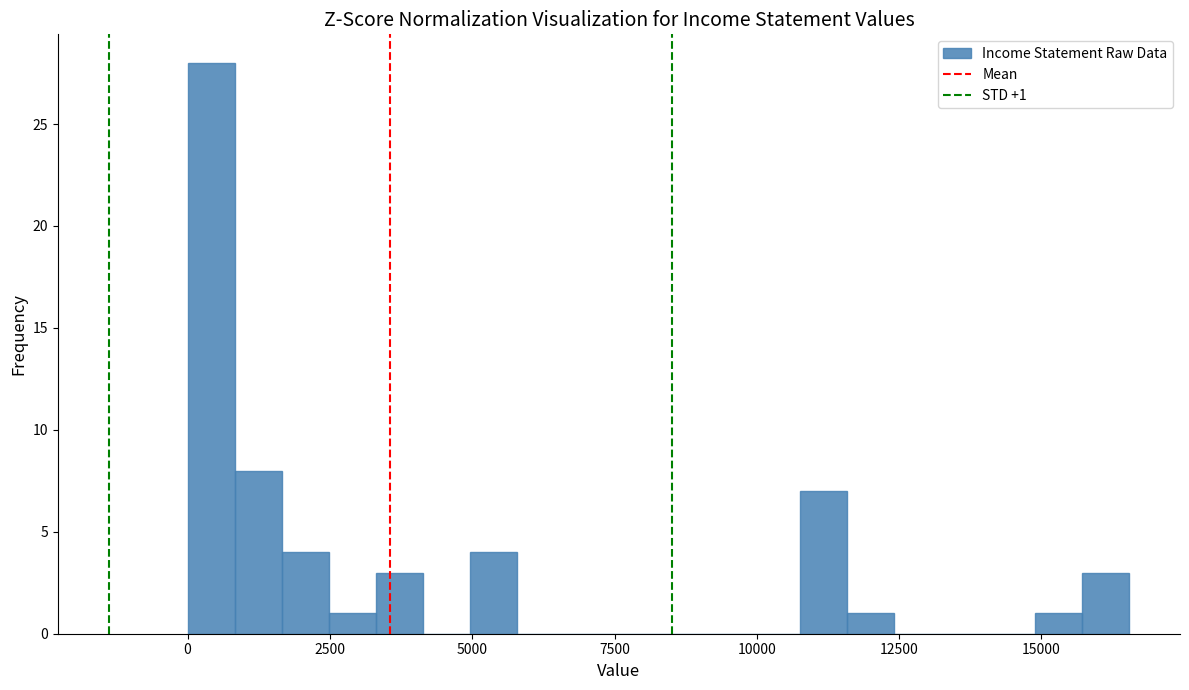

Read against the x-axis, roughly where is the centre of the tallest bar?

500